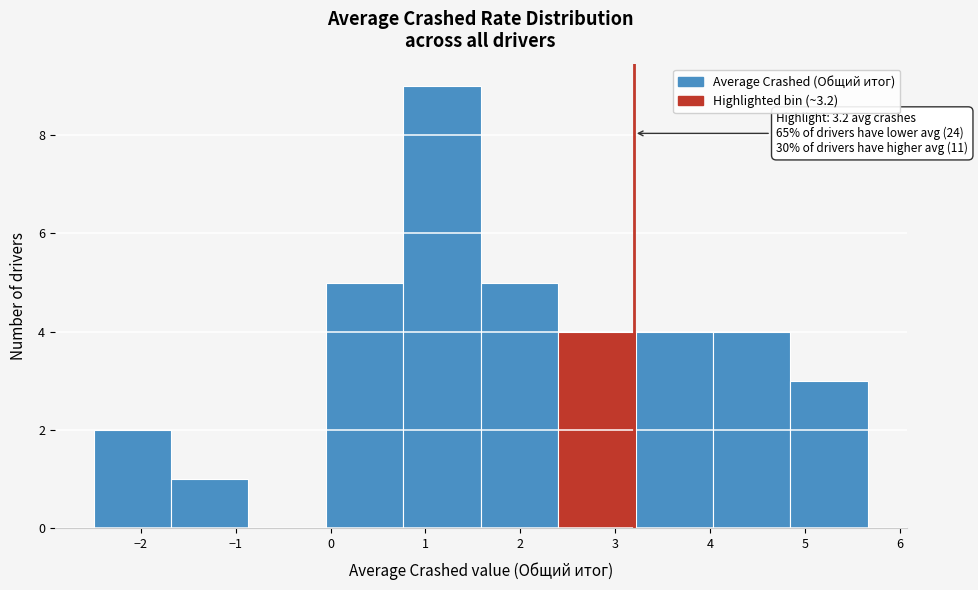

Over which range of the x-axis is the bar tallest?

0.8 to 1.6